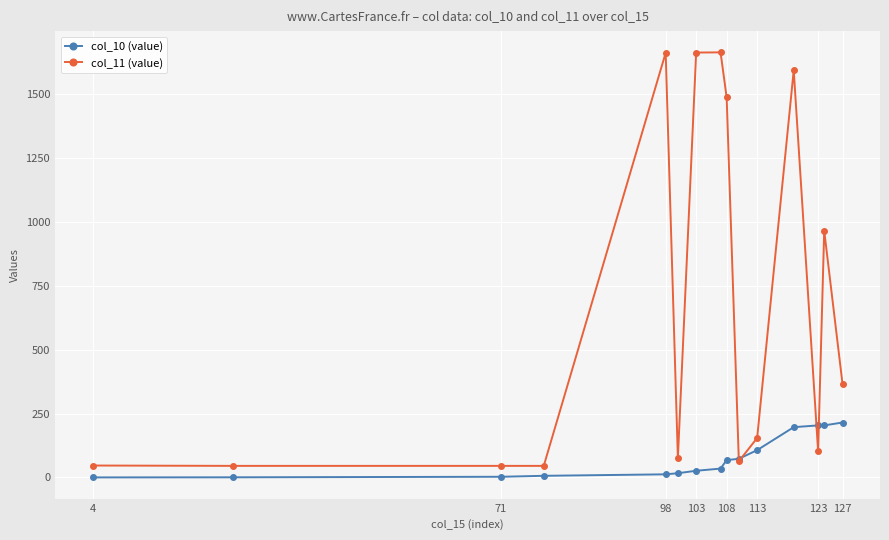

What is the value of the col_11 (value) point at the 12th from the left?

1593.1